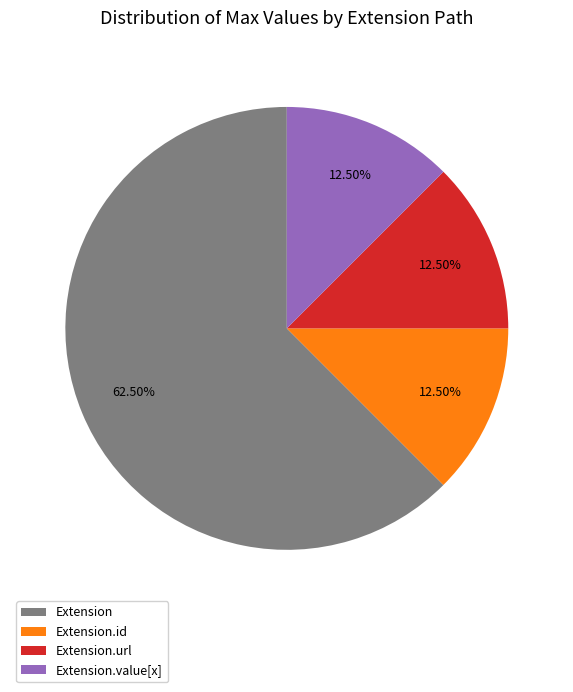

Which category accounts for the majority?

Extension